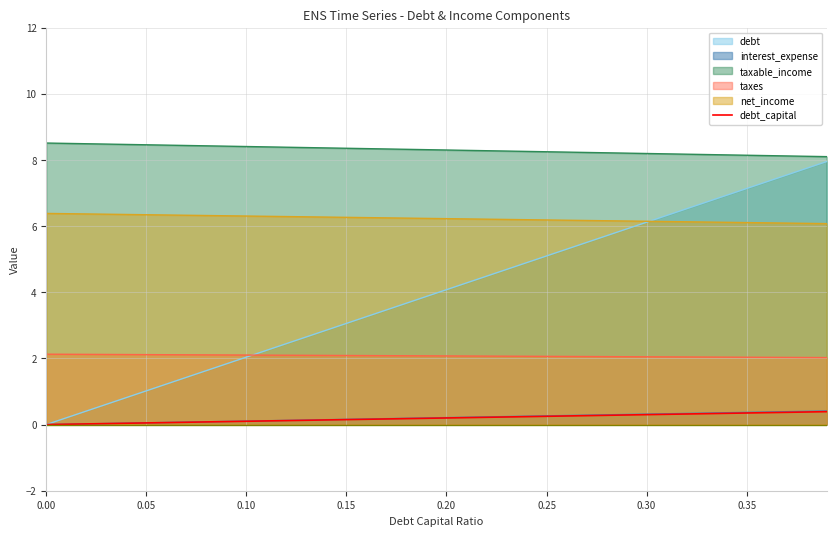

Between 0.05 and 0.10, which is larger?

0.10